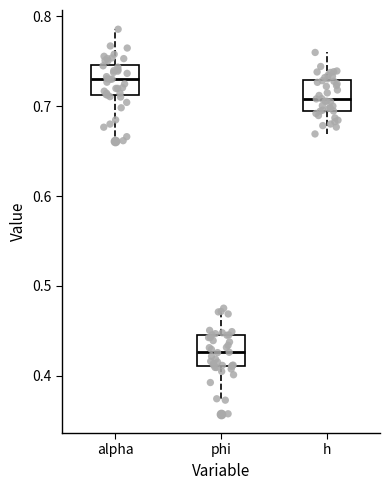

Reading left to right, transcribe this box plot: for each box, give where its median line is, the range the box spans, and where its two whiskers end, as read against the y-axis. The values are not printed on the chart, so give them approximately, as read against the axis.

alpha: median 0.73, box 0.71 to 0.75, whiskers 0.67 to 0.79
phi: median 0.43, box 0.41 to 0.44, whiskers 0.37 to 0.48
h: median 0.71, box 0.69 to 0.73, whiskers 0.67 to 0.76